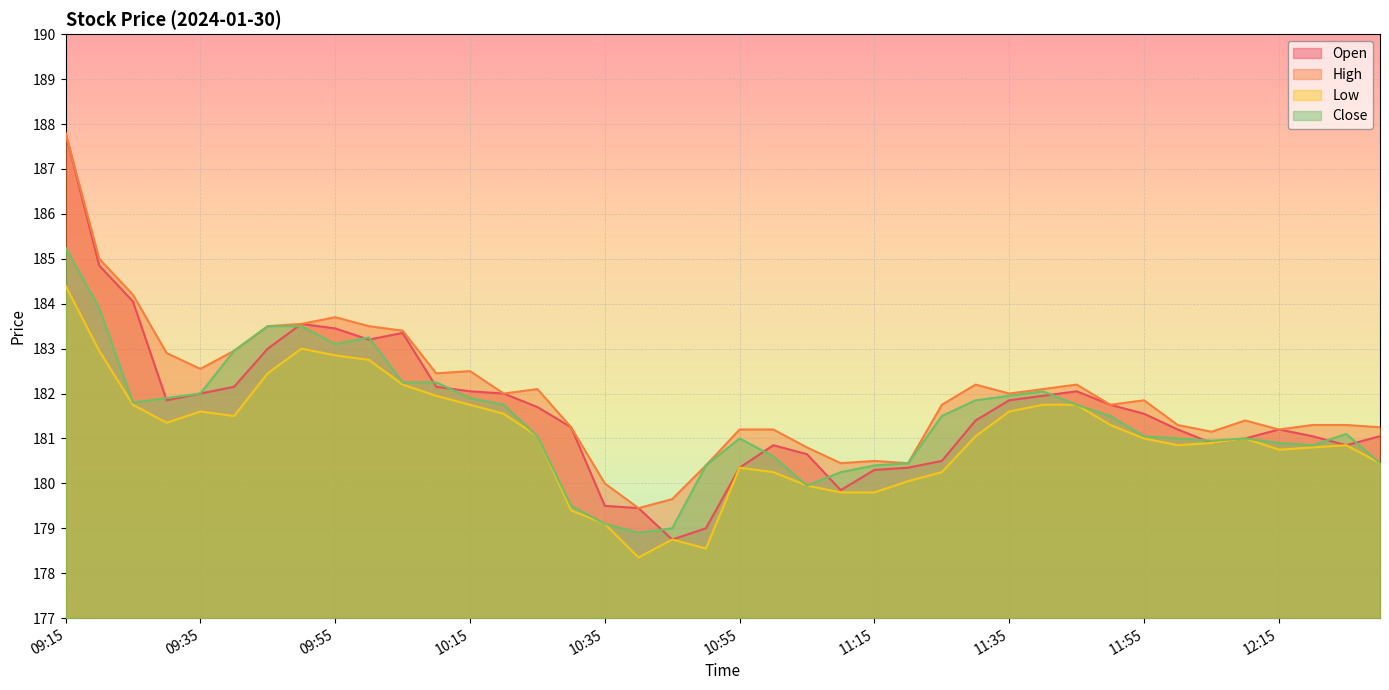

How many values in the Low series are below 181?

18